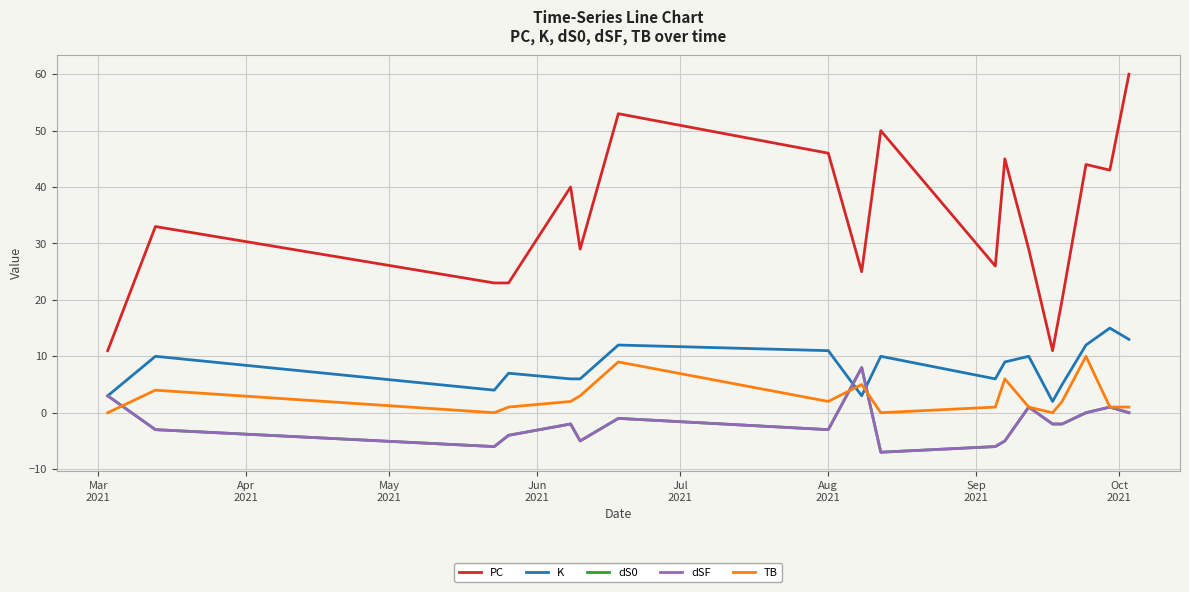

Does the chart display data point markers on the line(s)?

No